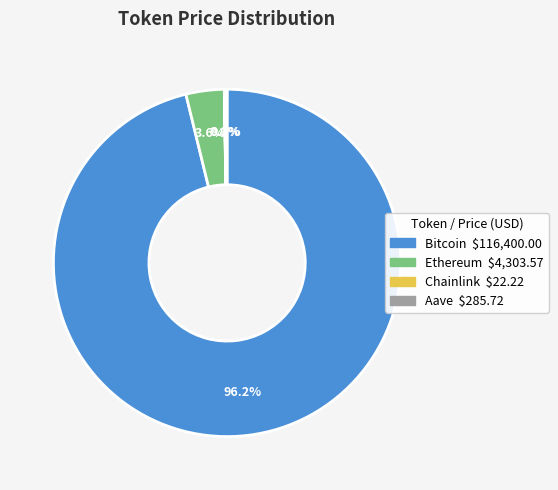

Is there a majority slice in this chart?

Yes